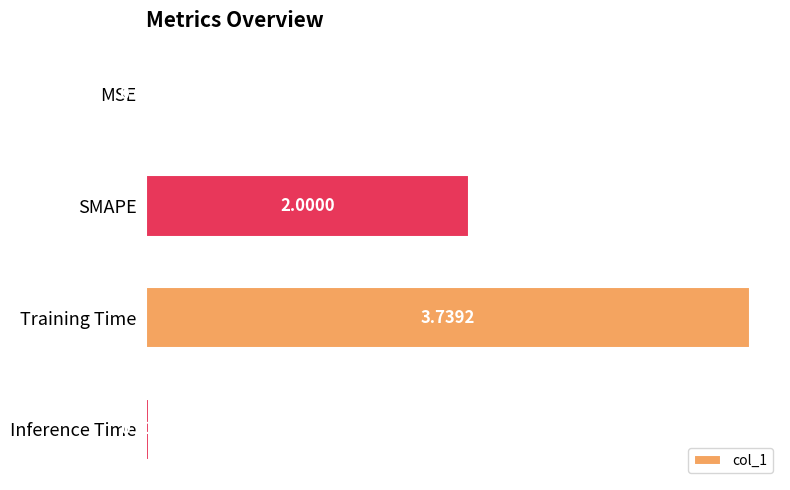

Between Inference Time and Training Time, which is larger?

Training Time